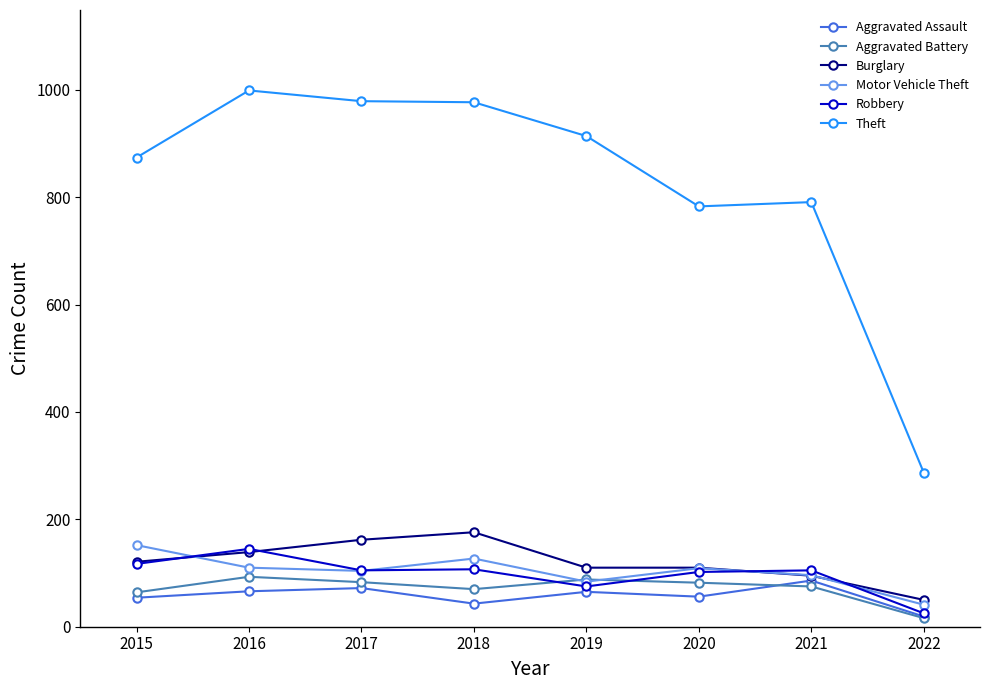

How many series are shown in this chart?

6